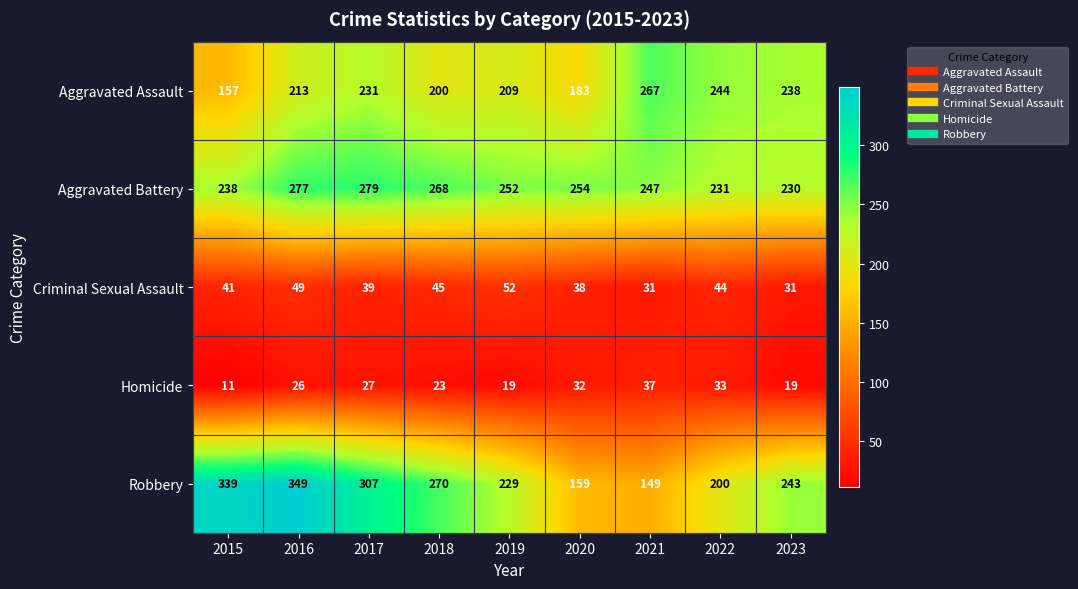

Is it true that Criminal Sexual Assault equals 44 at 2022?

True